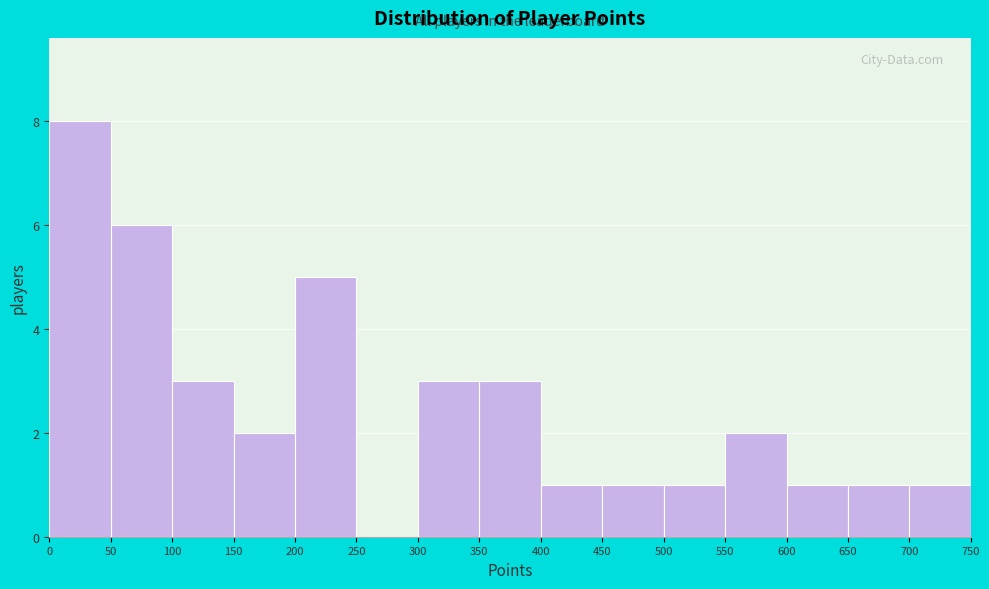

Which range on the x-axis has the tallest bar?

0 to 50